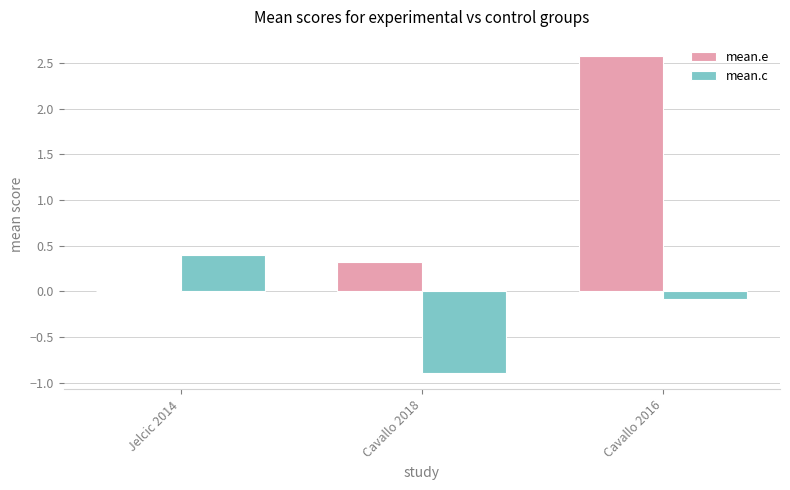

At which category is the sum across all series the highest?

Cavallo 2016